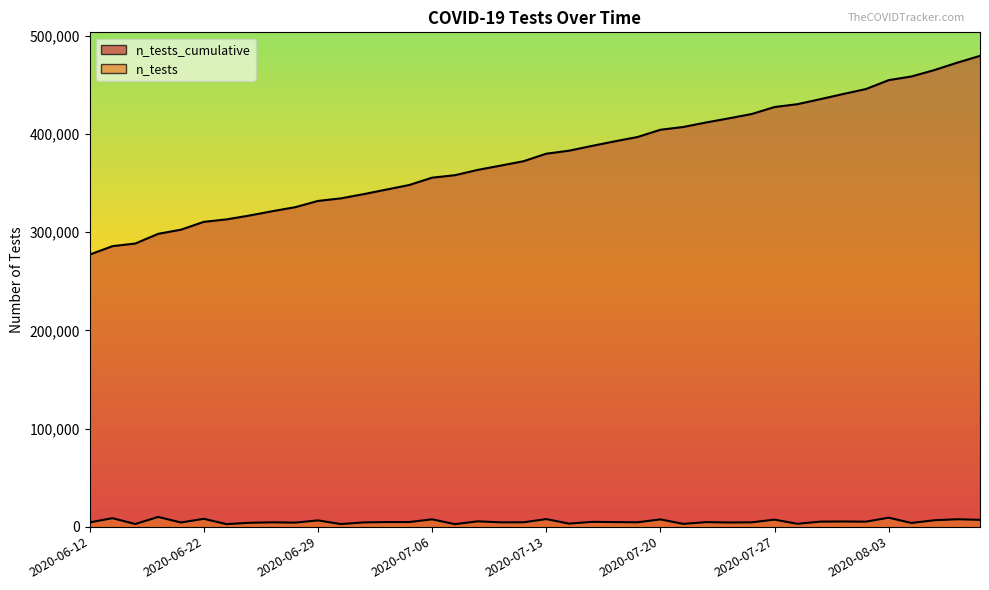

How many values are below 380082?

20